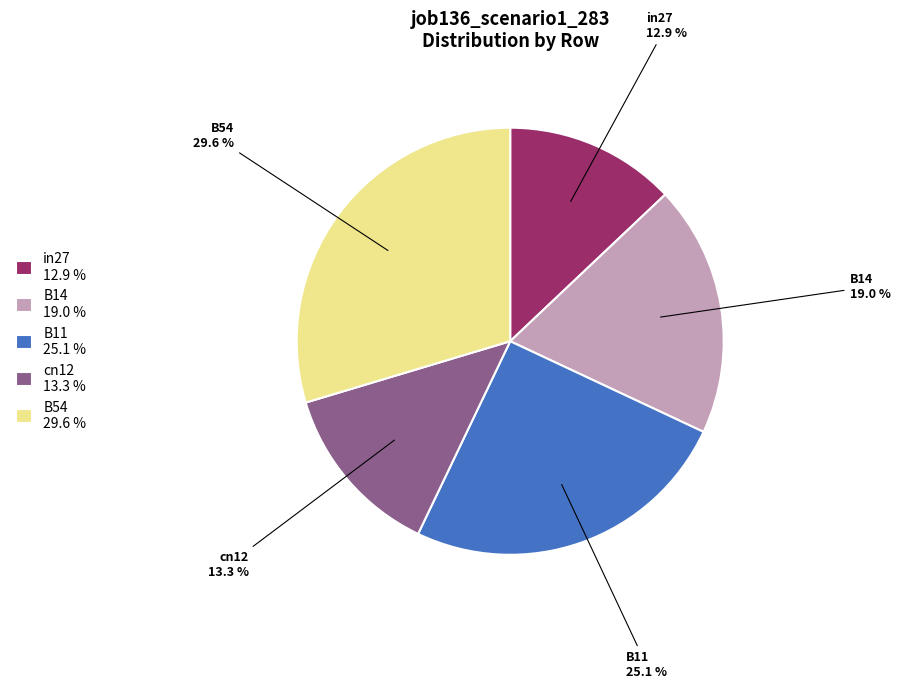

How many slices are in this pie chart?

5